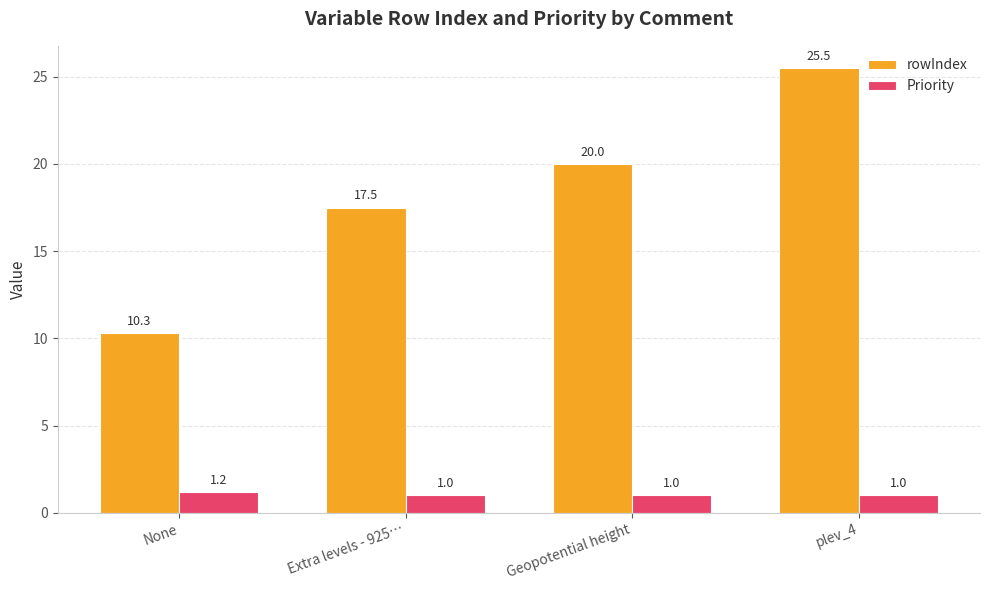

What is the spread (max minus min) of values at plev_4?

24.5